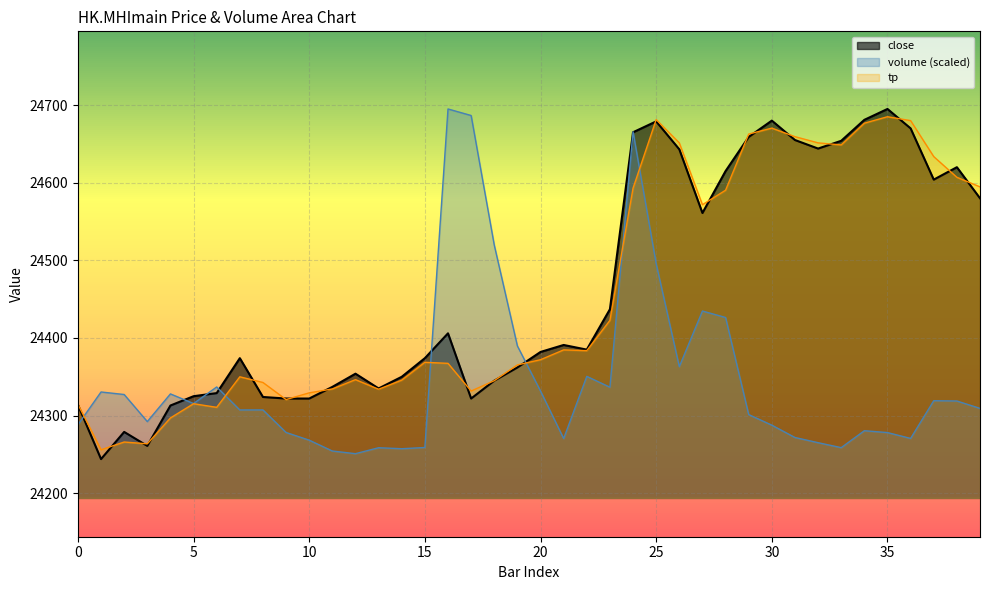

Reading left to right, transcribe all the data shown in this chart.

close: 0=24314.0	1=24244.0	2=24279.0	3=24261.0	4=24313.0	5=24325.0	6=24329.0	7=24374.0	8=24324.0	9=24322.0	10=24322.0	11=24337.0	12=24354.0	13=24335.0	14=24350.0	15=24374.0	16=24406.0	17=24322.0	18=24345.0	19=24362.0	20=24382.0	21=24391.0	22=24385.0	23=24437.0	24=24665.0	25=24679.0	26=24643.0	27=24561.0	28=24615.0	29=24659.0	30=24680.0	31=24655.0	32=24644.0	33=24654.0	34=24681.0	35=24695.0	36=24670.0	37=24604.0	38=24620.0	39=24580.0
volume: 0=24288.2	1=24330.5	2=24327.2	3=24292.3	4=24328.0	5=24315.5	6=24336.9	7=24307.3	8=24307.3	9=24278.3	10=24268.4	11=24254.4	12=24251.0	13=24258.6	14=24257.4	15=24258.9	16=24695.0	17=24686.6	18=24519.7	19=24389.7	20=24331.6	21=24270.5	22=24350.6	23=24336.6	24=24665.6	25=24495.6	26=24363.1	27=24434.7	28=24426.4	29=24301.3	30=24287.7	31=24271.8	32=24265.1	33=24258.8	34=24280.6	35=24278.2	36=24270.7	37=24319.2	38=24318.8	39=24309.3
tp: 0=24314.7	1=24256.0	2=24266.0	3=24263.7	4=24297.0	5=24315.3	6=24310.7	7=24350.0	8=24342.7	9=24320.7	10=24329.3	11=24334.3	12=24346.3	13=24334.0	14=24345.7	15=24368.7	16=24367.3	17=24331.7	18=24345.0	19=24365.3	20=24372.0	21=24384.7	22=24383.7	23=24422.7	24=24593.0	25=24681.3	26=24651.3	27=24571.7	28=24590.3	29=24662.7	30=24670.3	31=24659.3	32=24651.3	33=24648.7	34=24676.7	35=24685.0	36=24680.0	37=24633.7	38=24607.0	39=24594.7